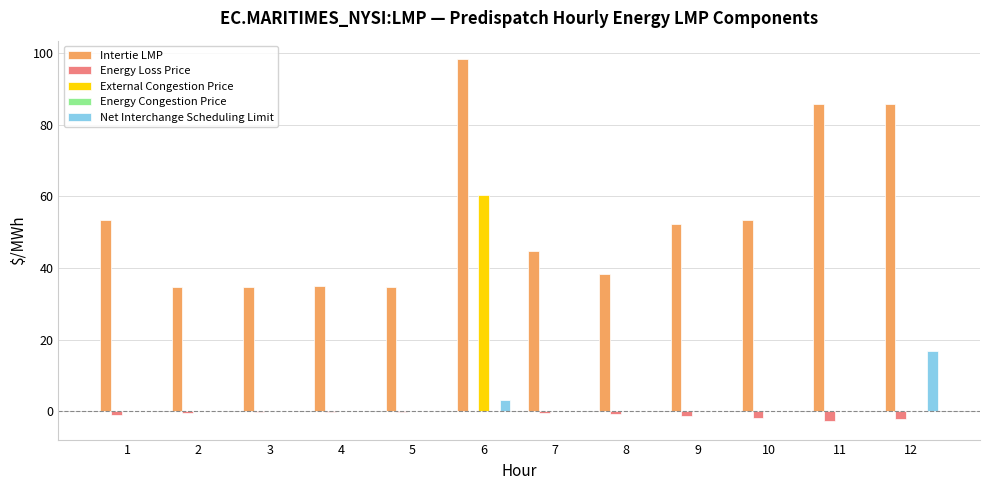

True or false: Net Interchange Scheduling Limit has a value of 0.0 at 11.

True